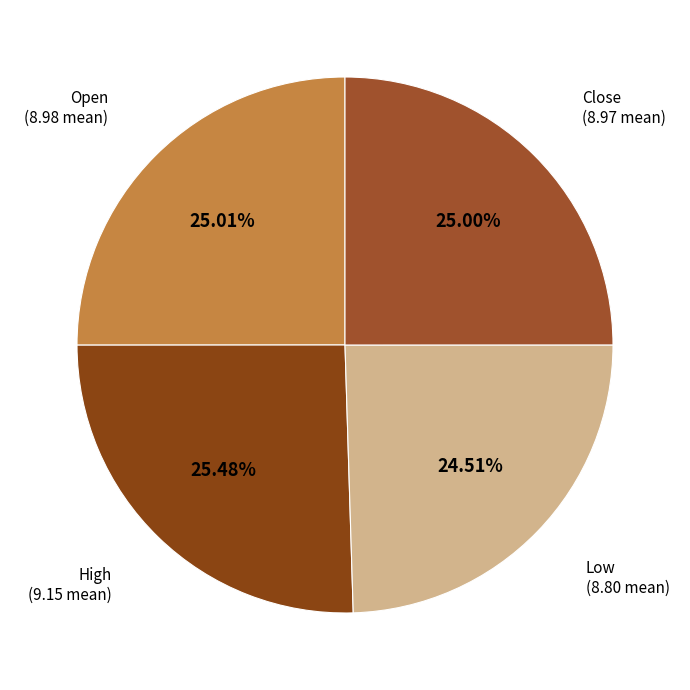

To the nearest percent, what is the difference between the largest and smallest slice percentages?

1%